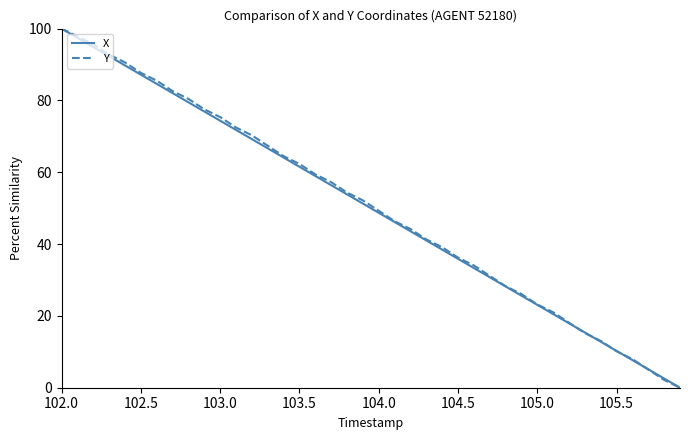

What are all the series names shown in the legend?

X, Y